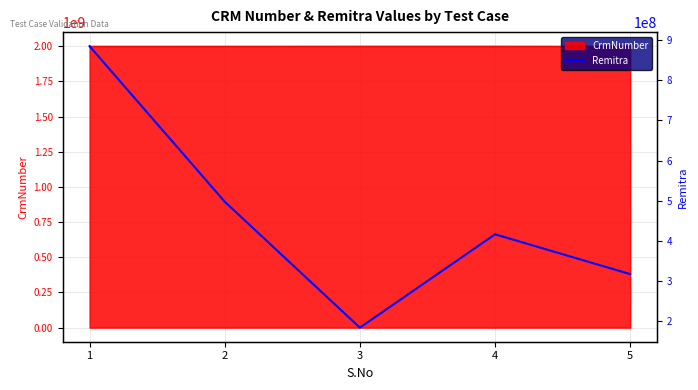

The chart shows a value of 345775657 at 2. True or false?

False